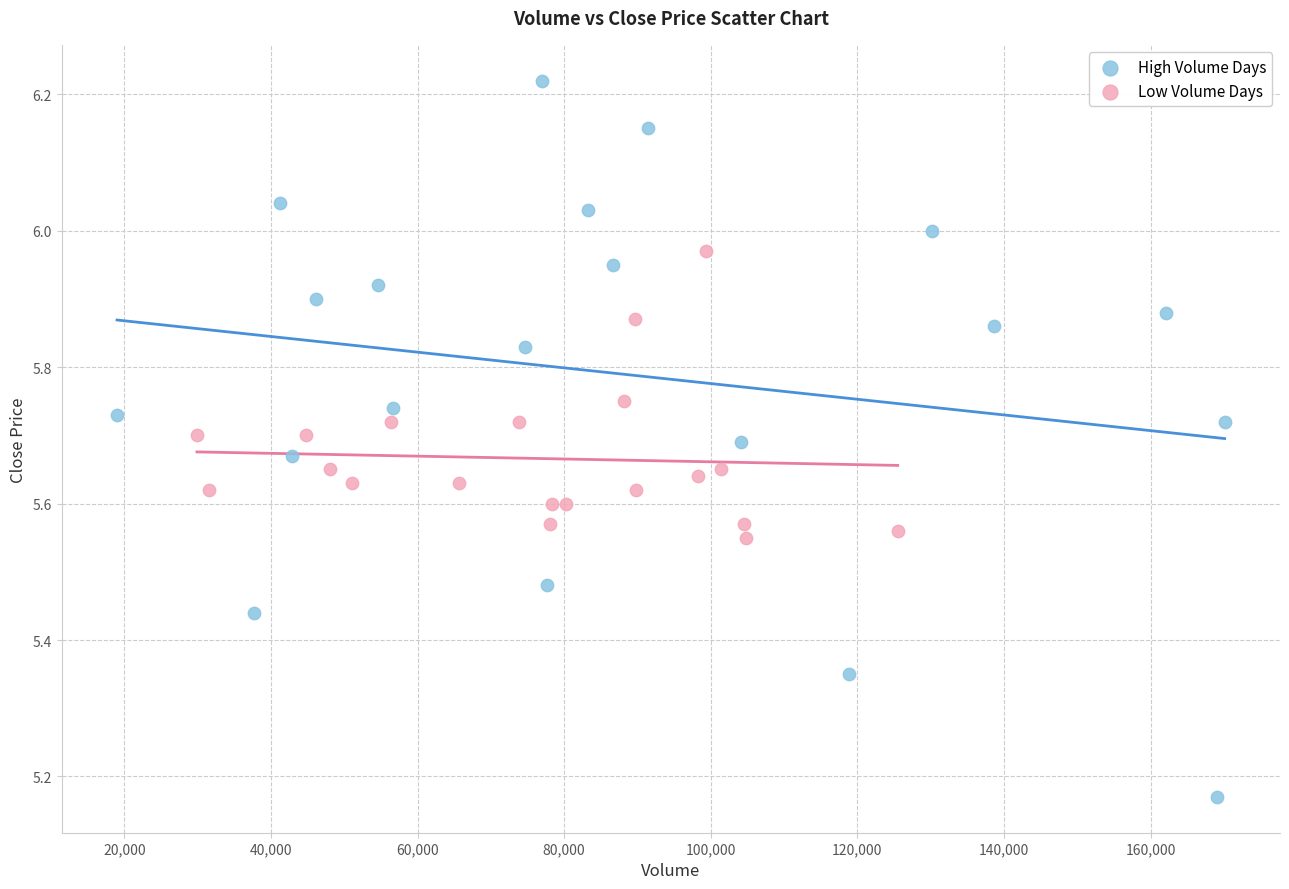

What are all the series names shown in the legend?

High Volume Days, Low Volume Days